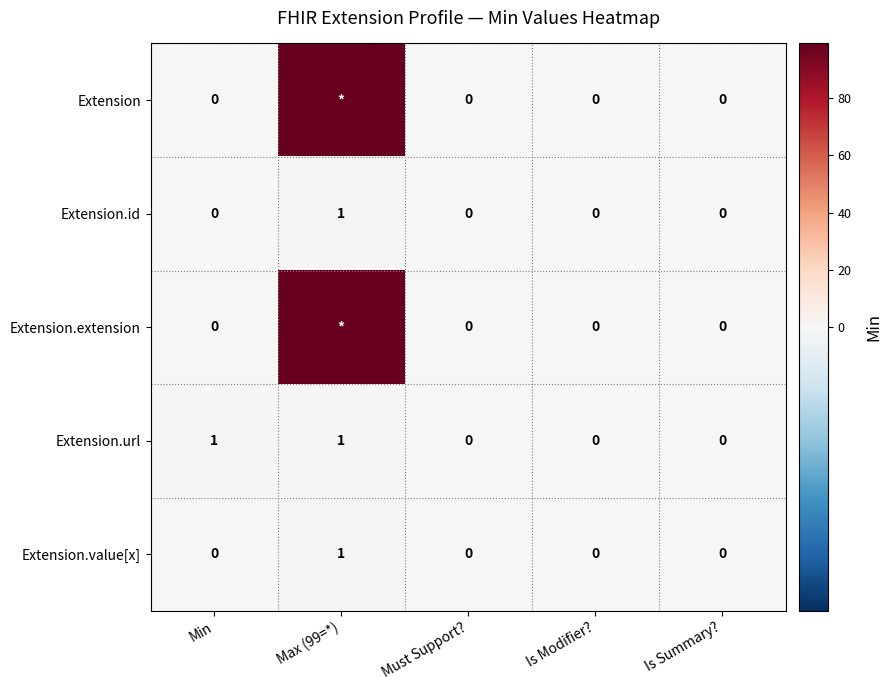

The Extension.id series shows 1 at Max (99=*). True or false?

True